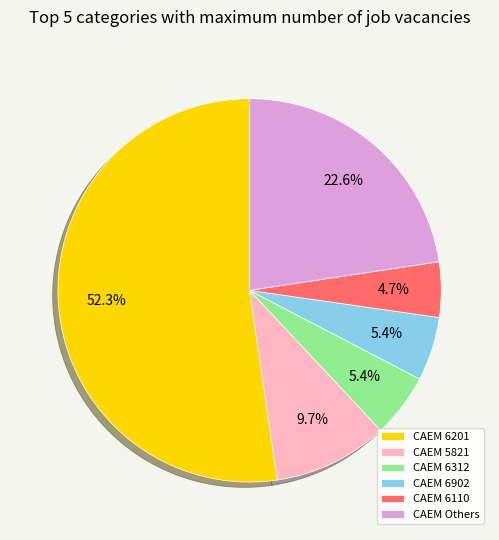

What is the total percentage of CAEM Others and CAEM 6902?

28.0%